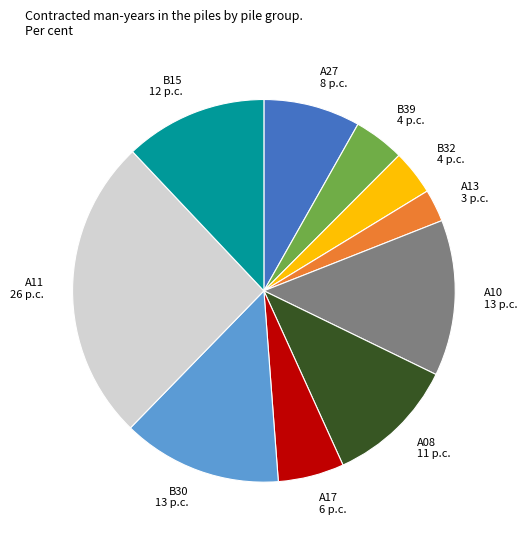

Is there any slice that represents more than half of the pie?

No